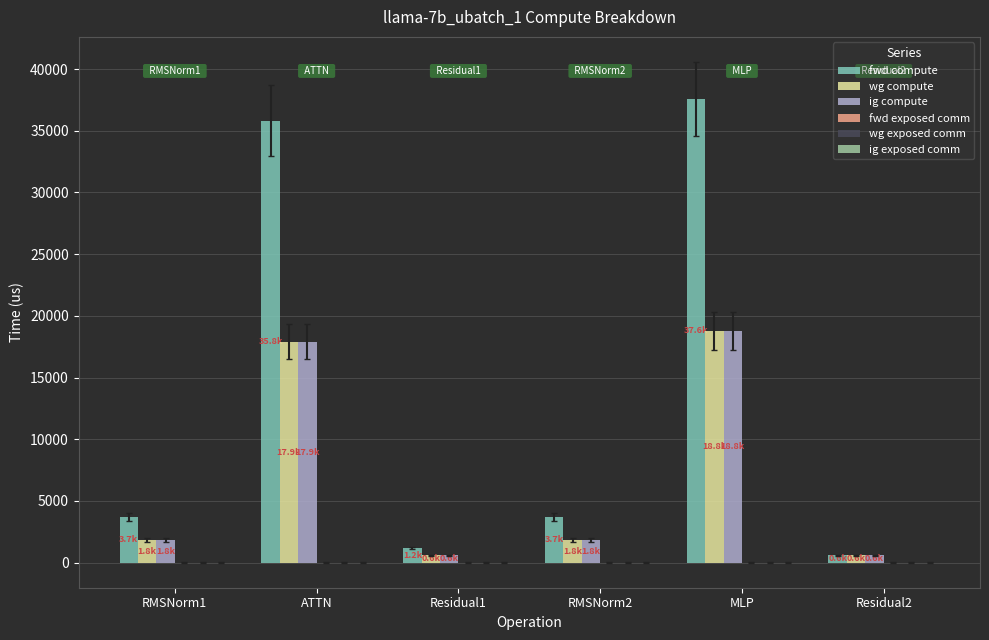

True or false: wg compute has a value of 23334.2 at ATTN.

False